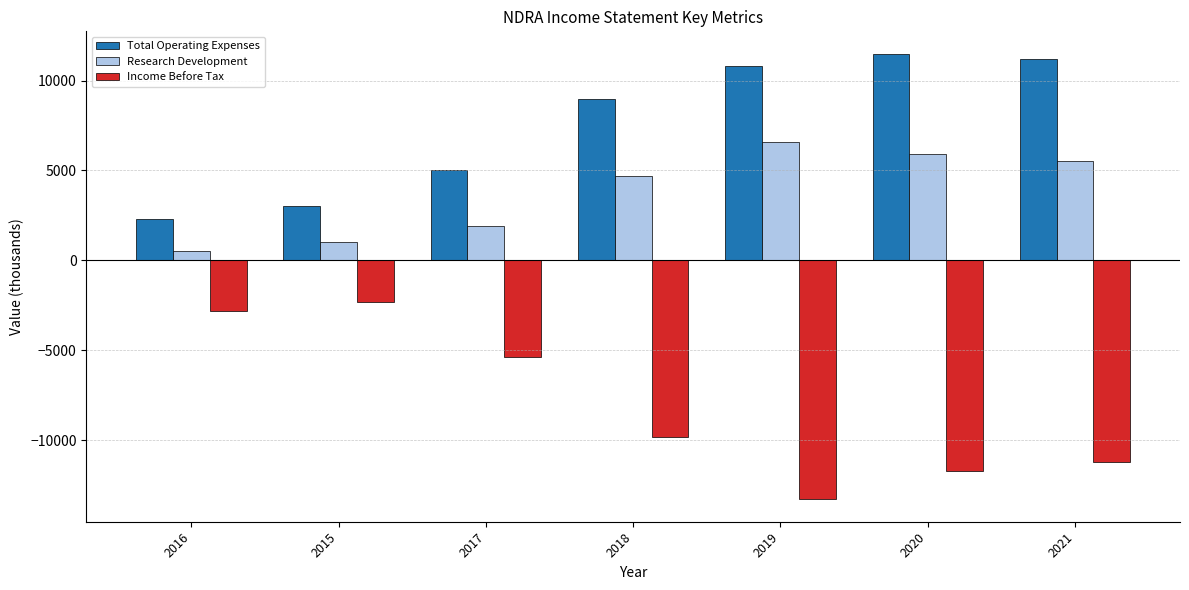

Reading right to left, transcribe all the data shown in this chart.

Total Operating Expenses: 11200	11500	10800	9000	5000	3000	2300
Research Development: 5500	5900	6600	4700	1900	1000	500
Income Before Tax: -11200	-11700	-13300	-9800	-5400	-2300	-2800